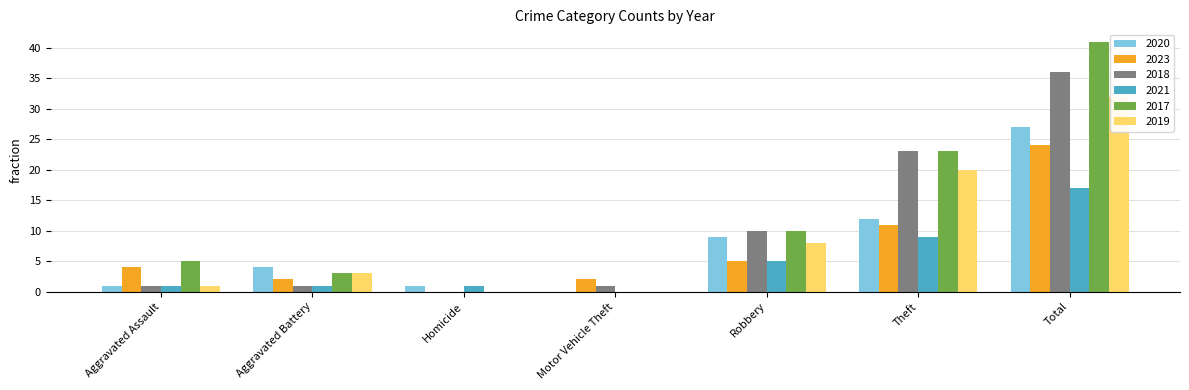

Rank the series at Aggravated Battery from highest to lowest value.

2020, 2017, 2019, 2023, 2018, 2021